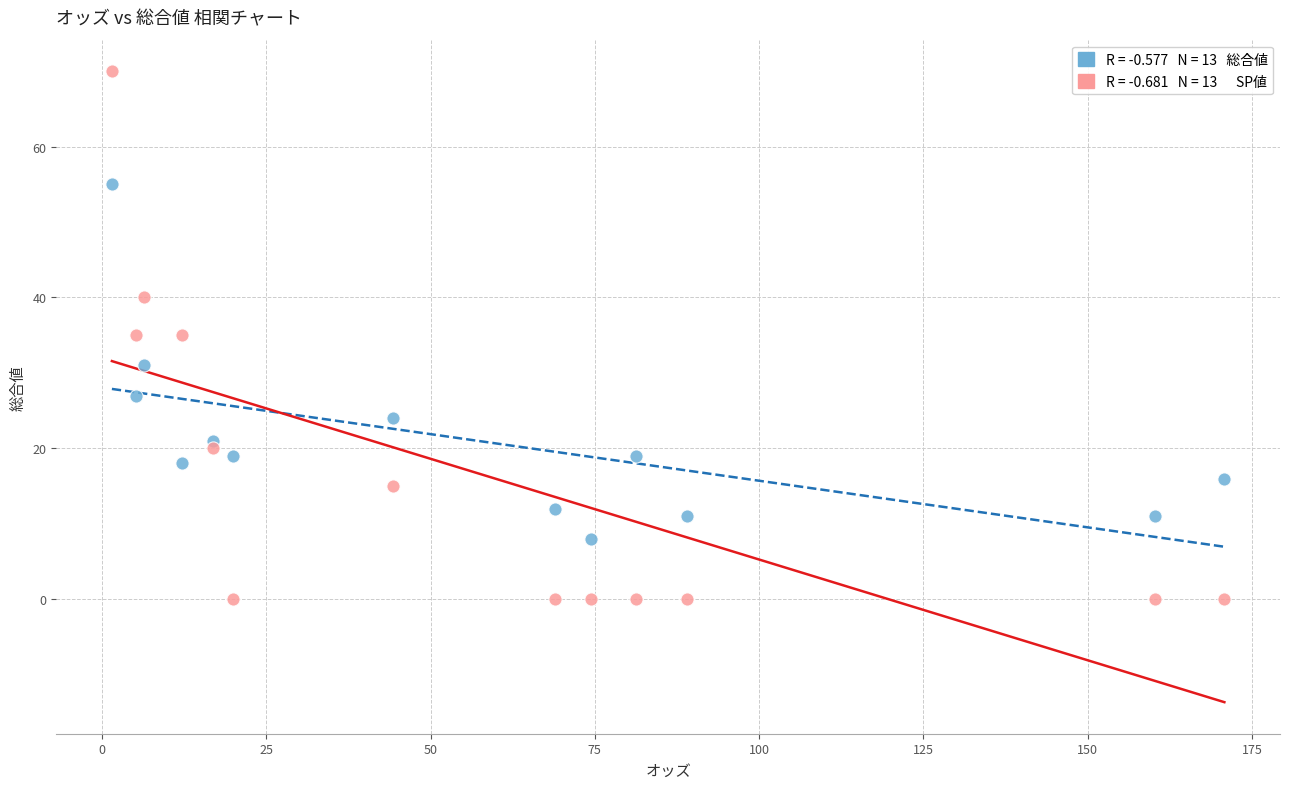

Across all data points, what is the range of Y values (max minus min)?

70